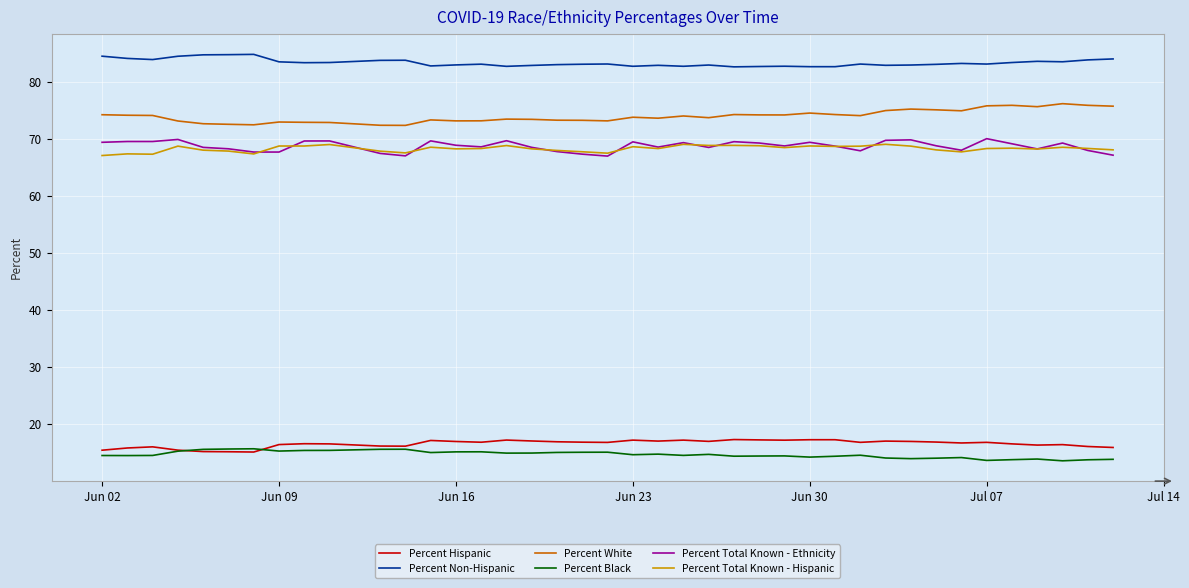

True or false: Percent Black has more than 1 points higher than both neighbors.

True